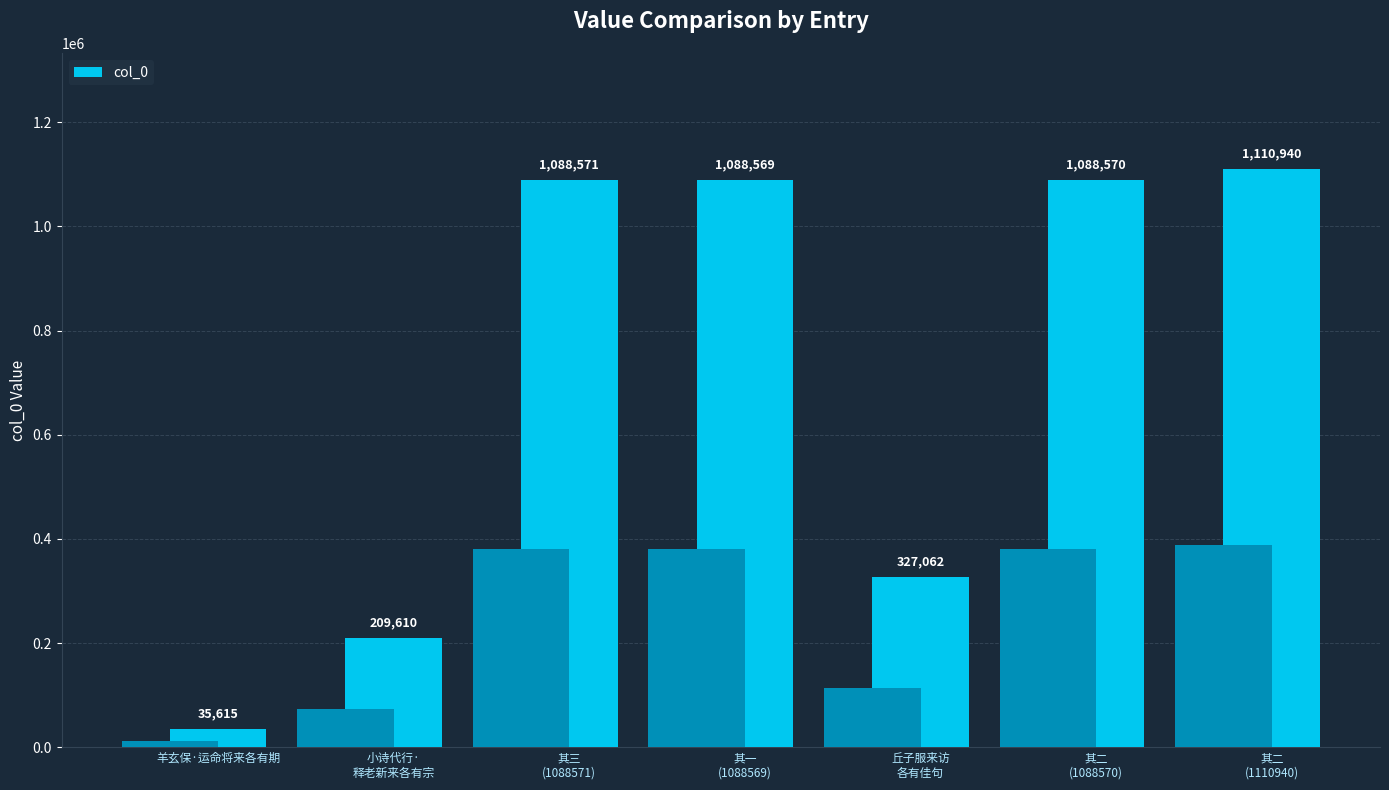

What is the difference between the values at 其三
(1088571) and 丘子服来访
各有佳句?

761509